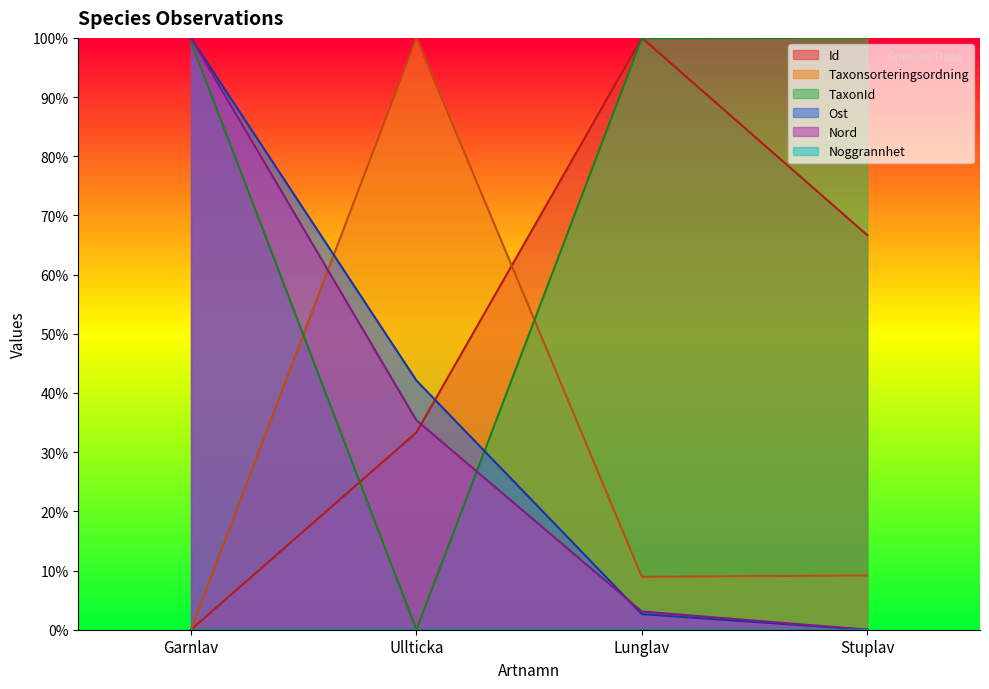

Is it true that Taxonsorteringsordning equals 15.4 at Stuplav?

False